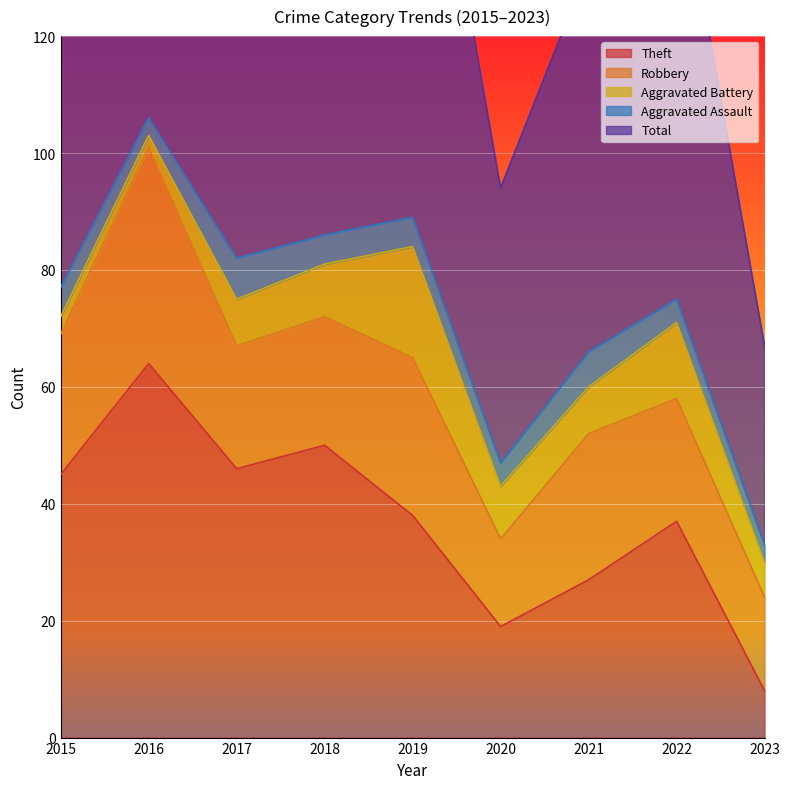

In Robbery, how many points are lower than both neighbors (excluding endpoints)?

2